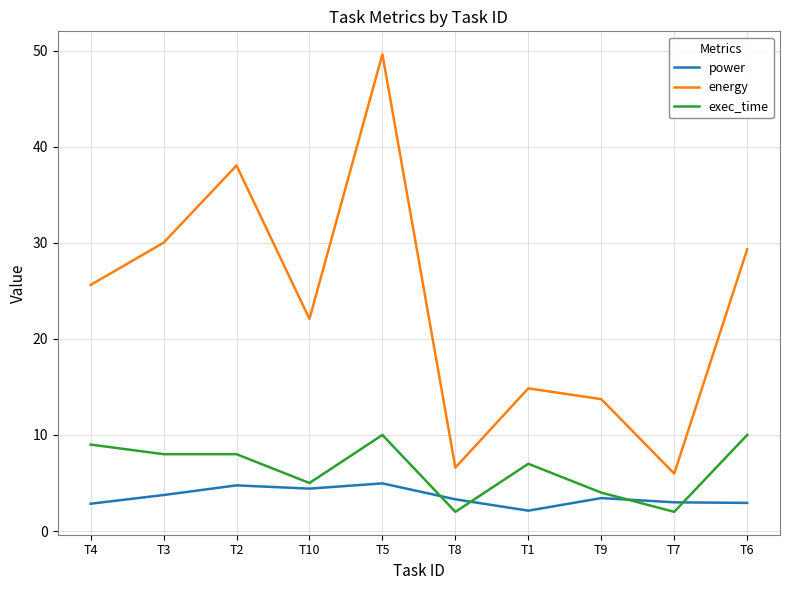

Does the chart display data point markers on the line(s)?

No